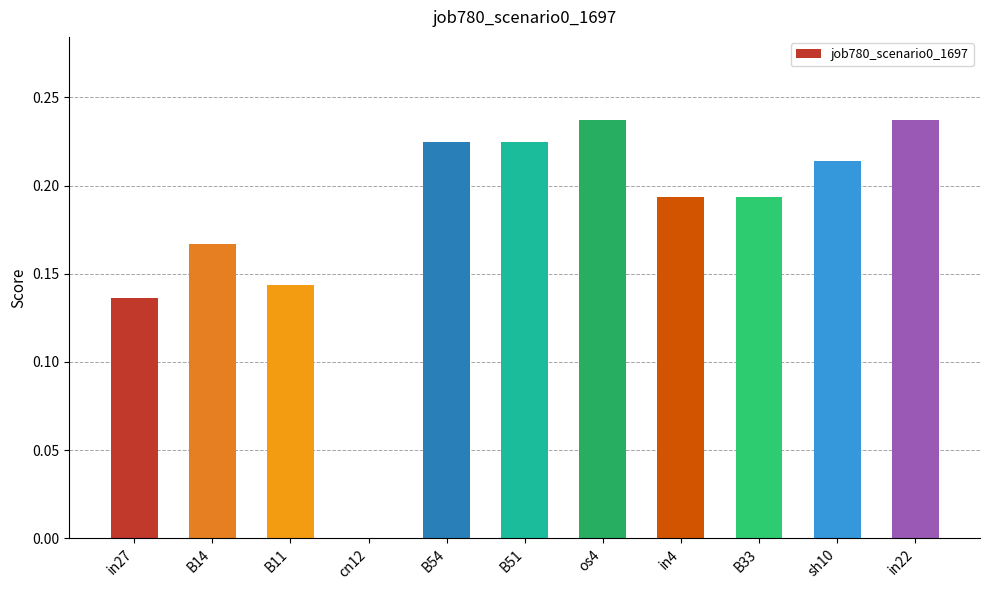

The chart shows a value of 0.1 at B33. True or false?

False